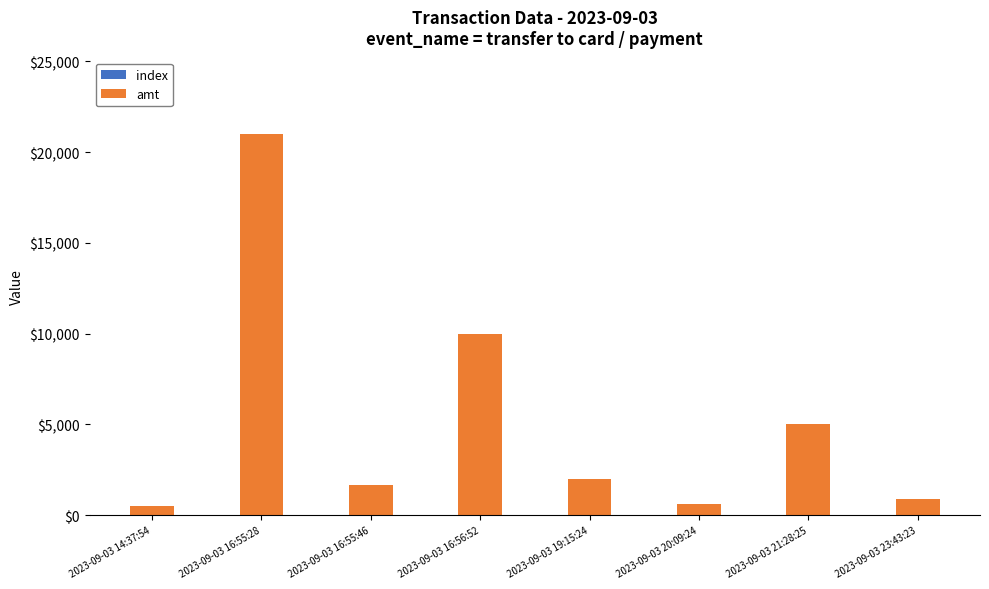

How many distinct data groups are displayed?

2